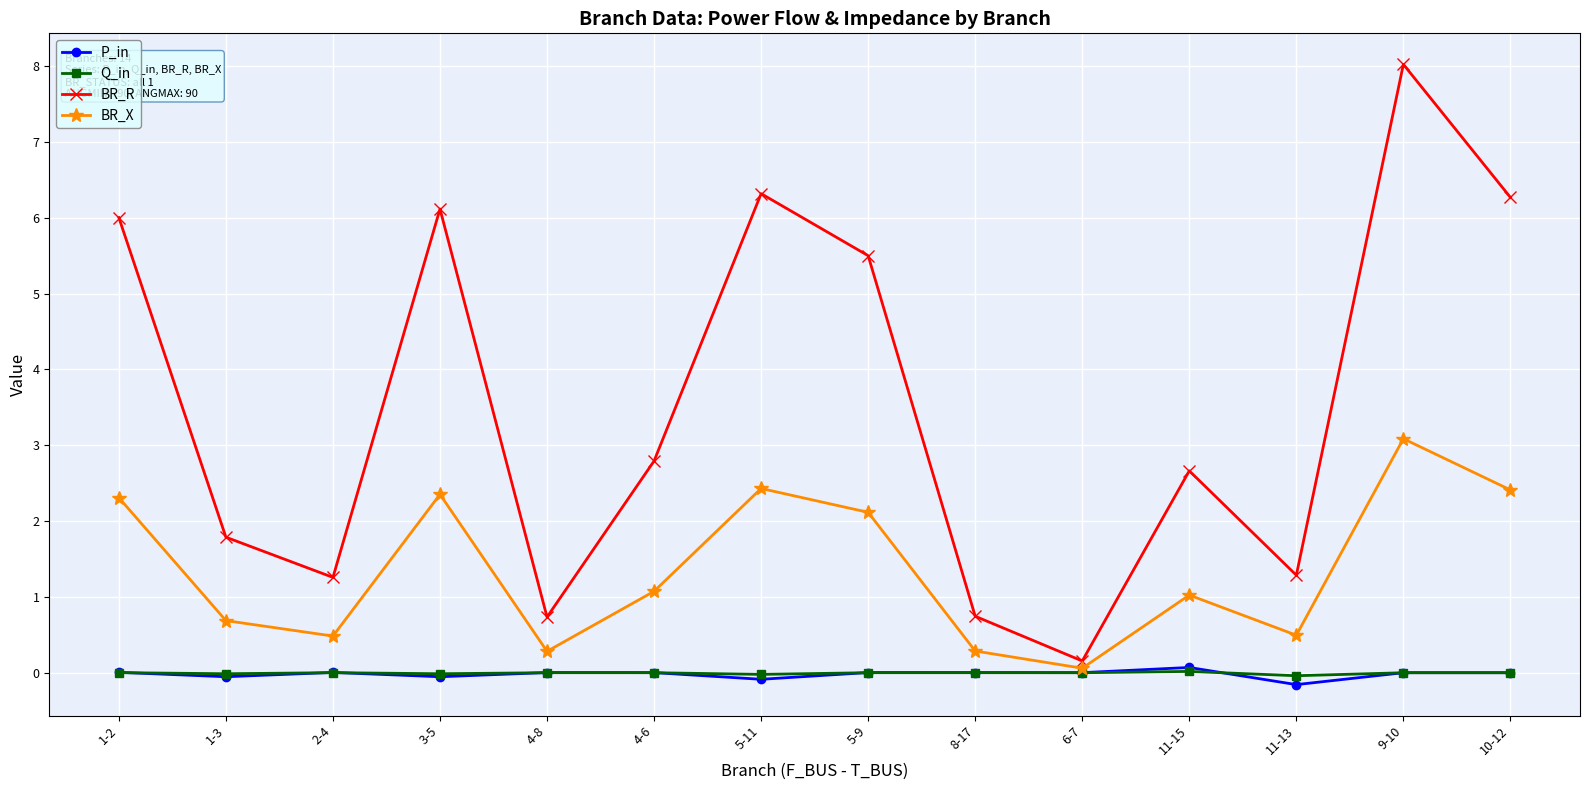

What is the value of the BR_R point at the 13th from the left?

8.0